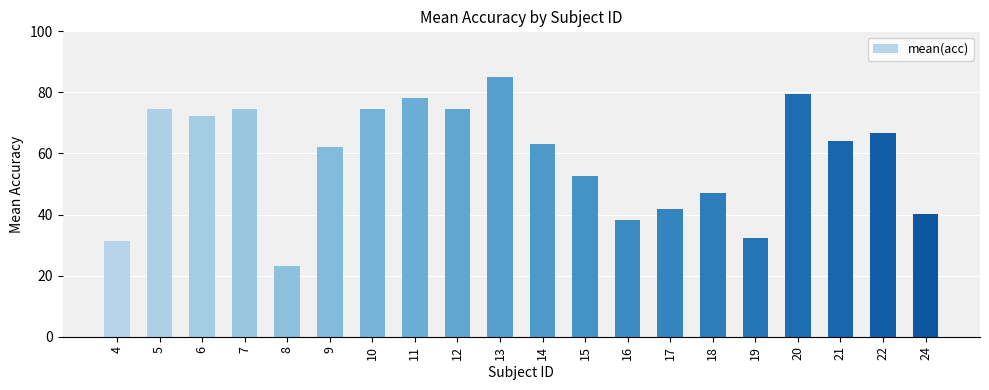

True or false: the data shows 64.0 at 21.

True